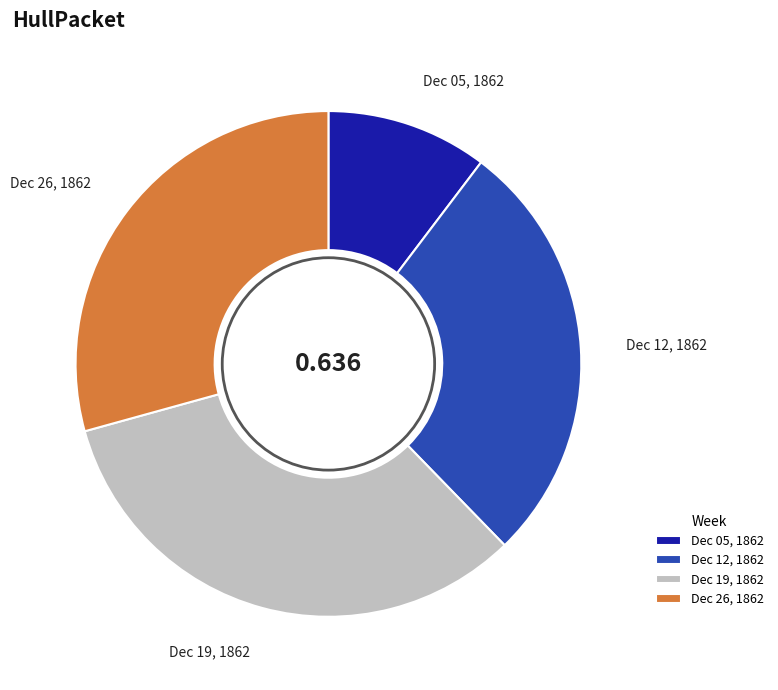

Is the sum of Dec 12, 1862 and Dec 26, 1862 greater than half?

Yes